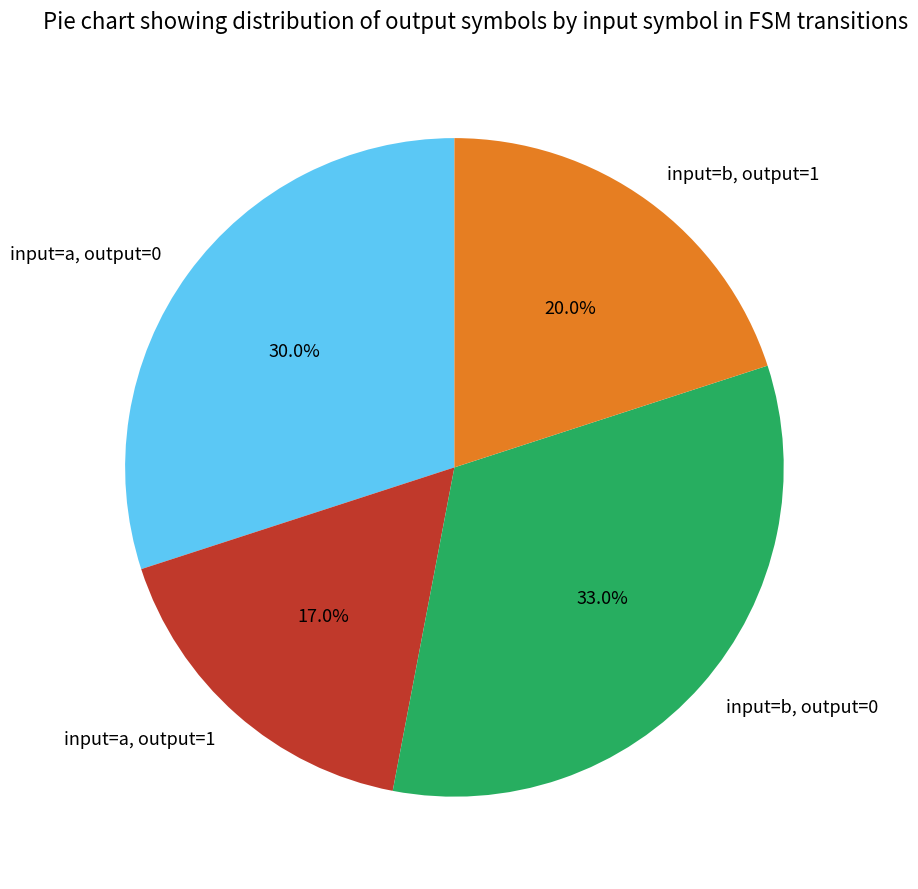

Combined, what portion of the pie is input=a, output=0 and input=a, output=1?

47.0%